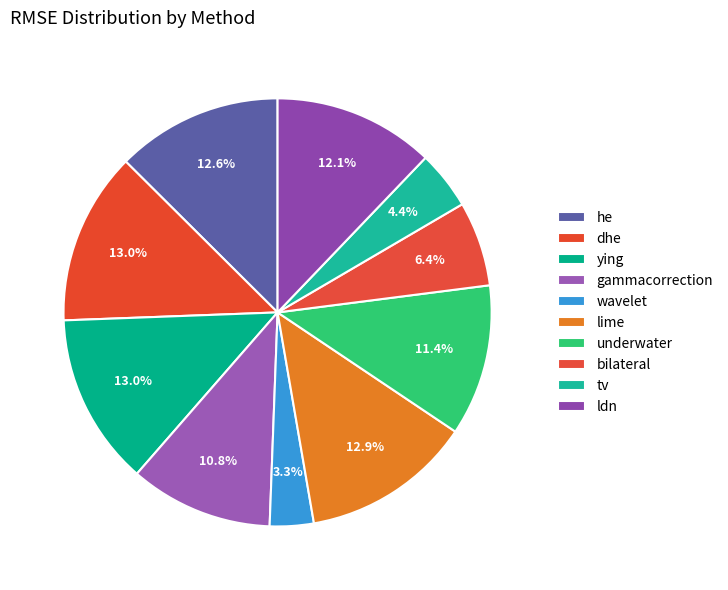

Is there any slice that represents more than half of the pie?

No